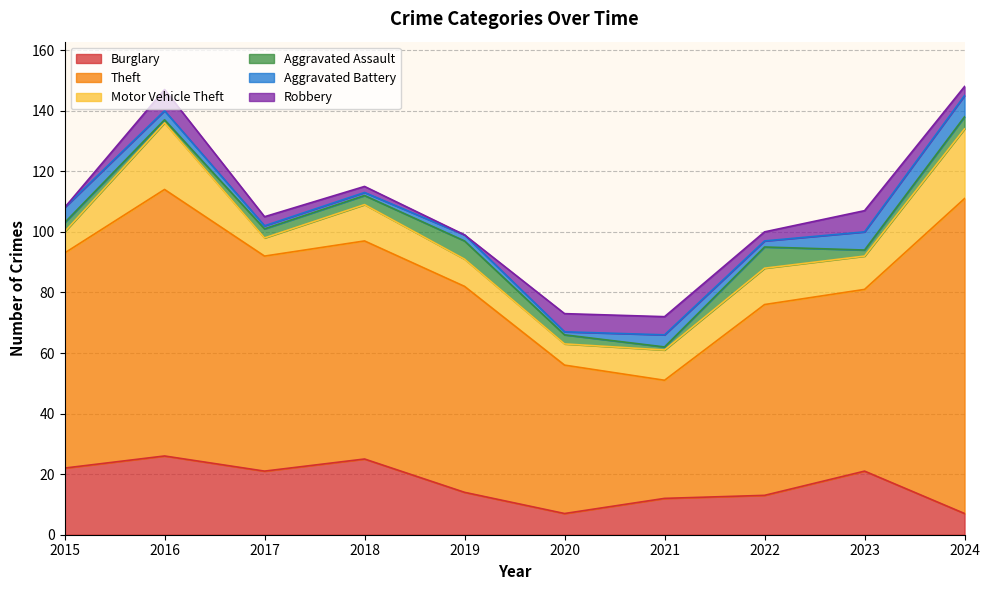

Rank the categories by Theft value from lowest to highest.

2021, 2020, 2023, 2022, 2019, 2015, 2017, 2018, 2016, 2024